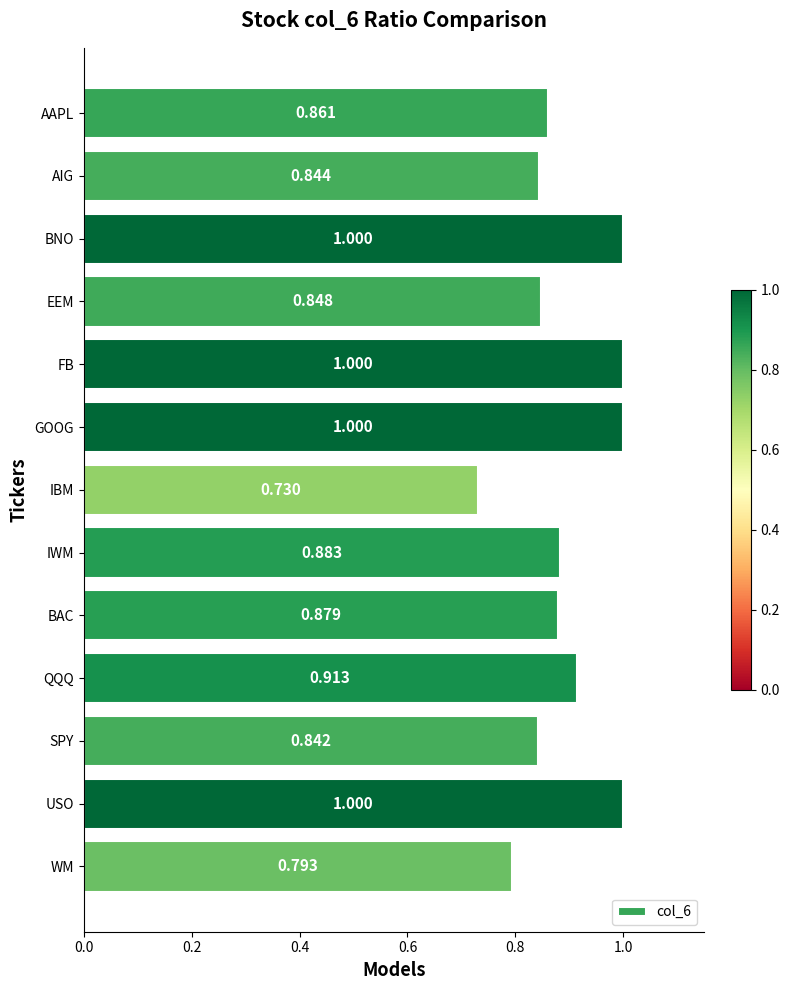

Count the values in the range 0 to 1.

13